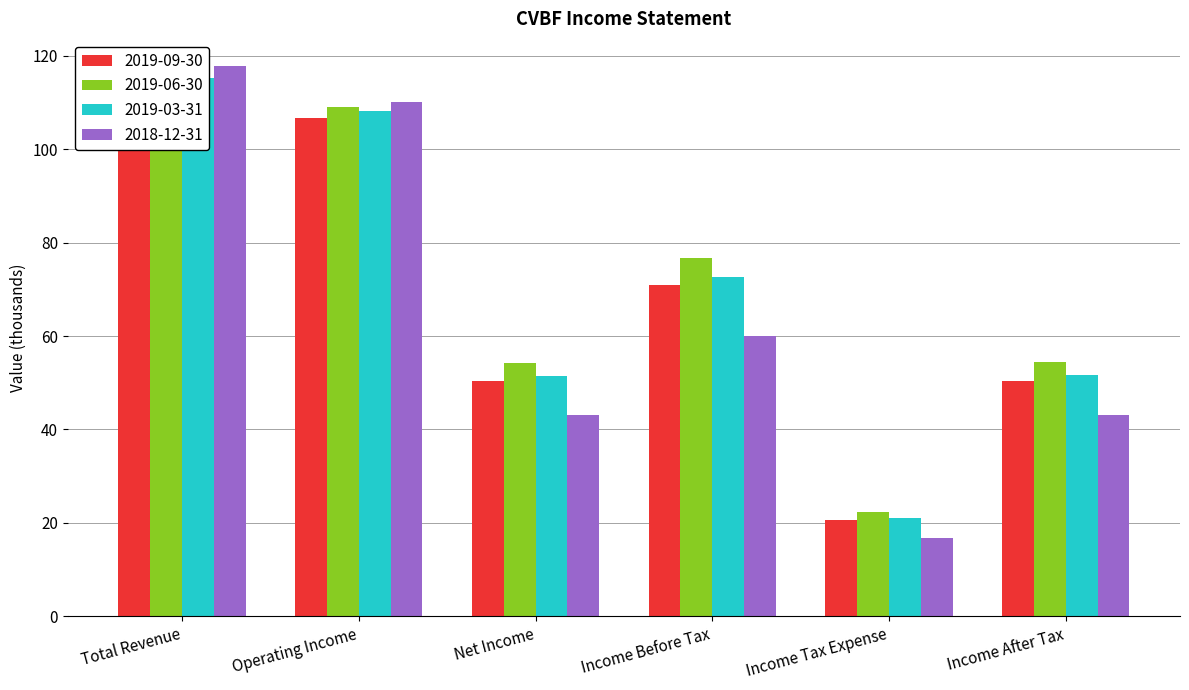

Which series changed the most between Total Revenue and Operating Income?

2019-06-30